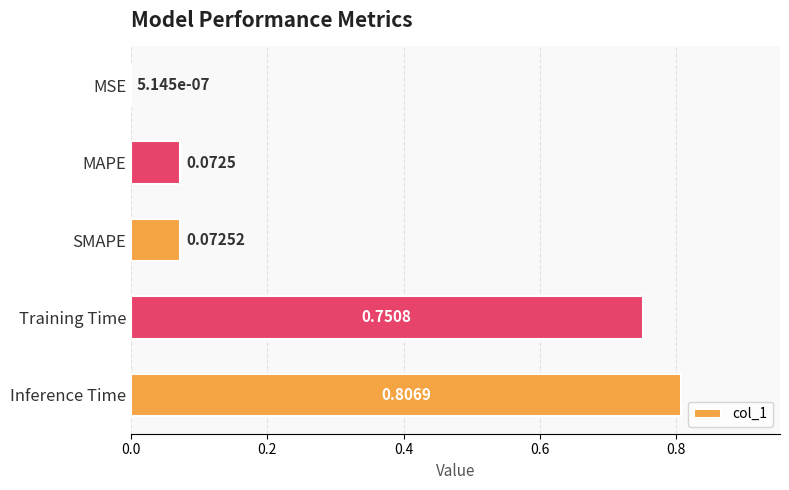

Are the bars horizontal?

Yes